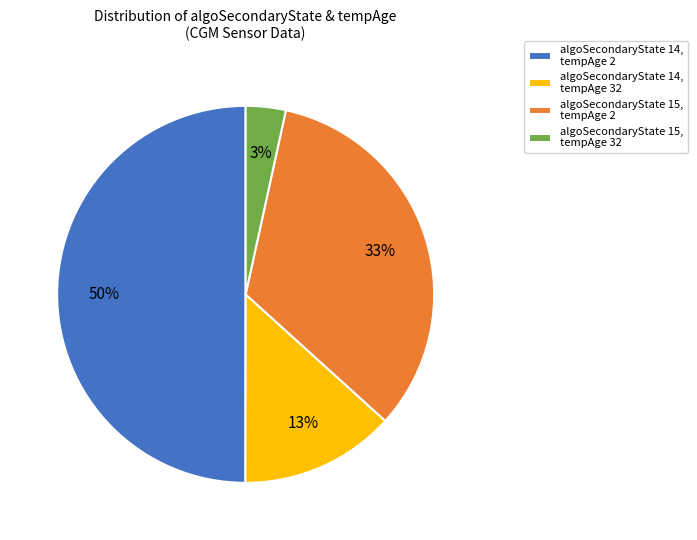

True or false: algoSecondaryState 14, tempAge 2 accounts for 50% of the total.

True